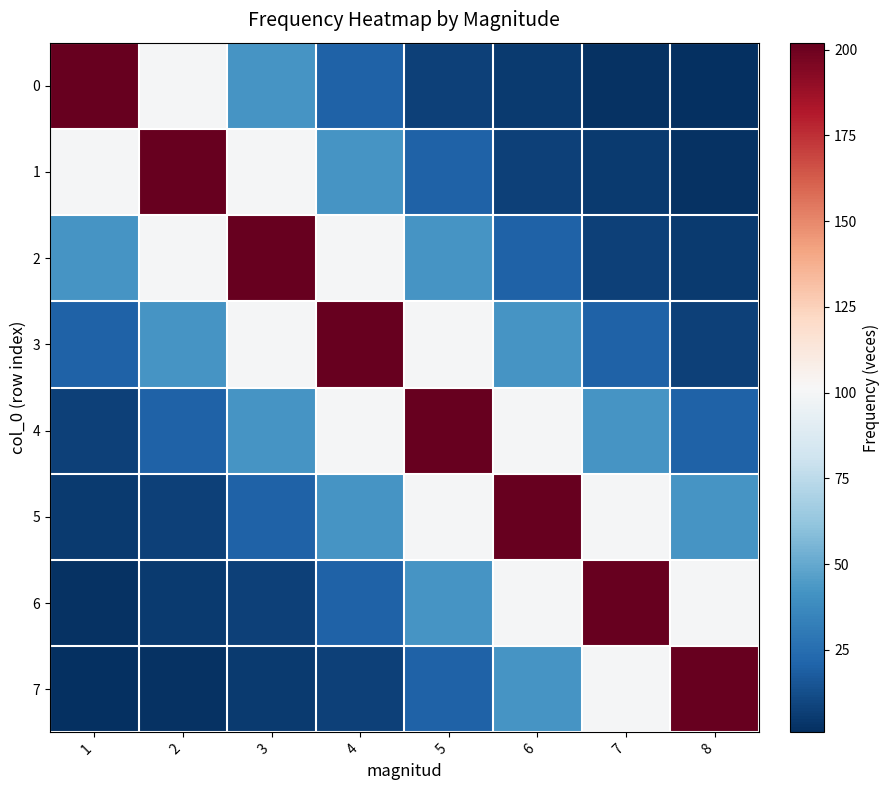

What is the smallest value displayed?

1